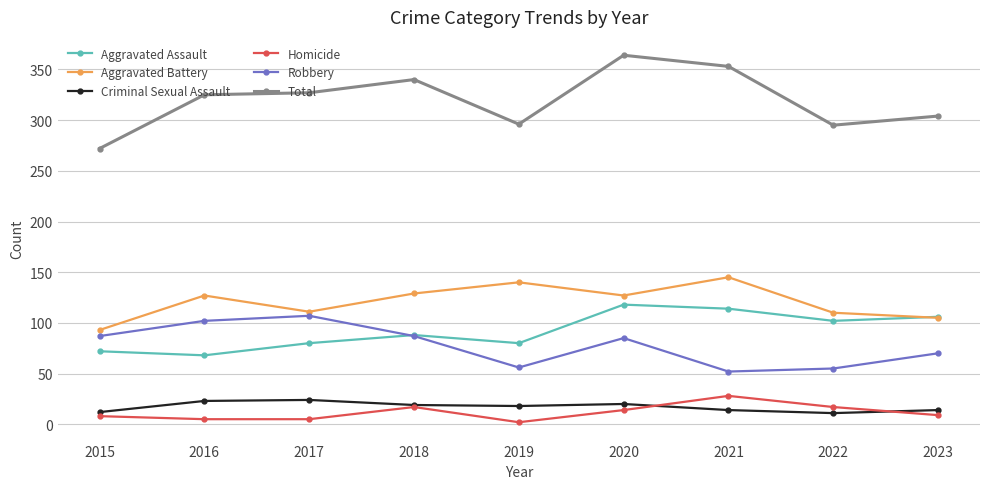

Does the chart have visible grid lines?

Yes